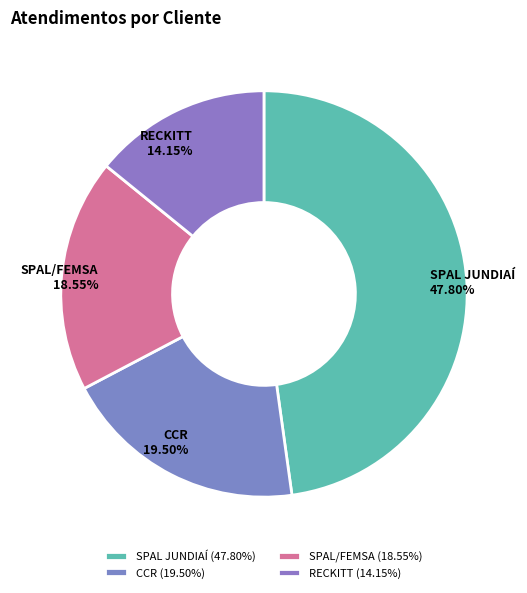

Is it true that CCR is 9% of the pie?

False